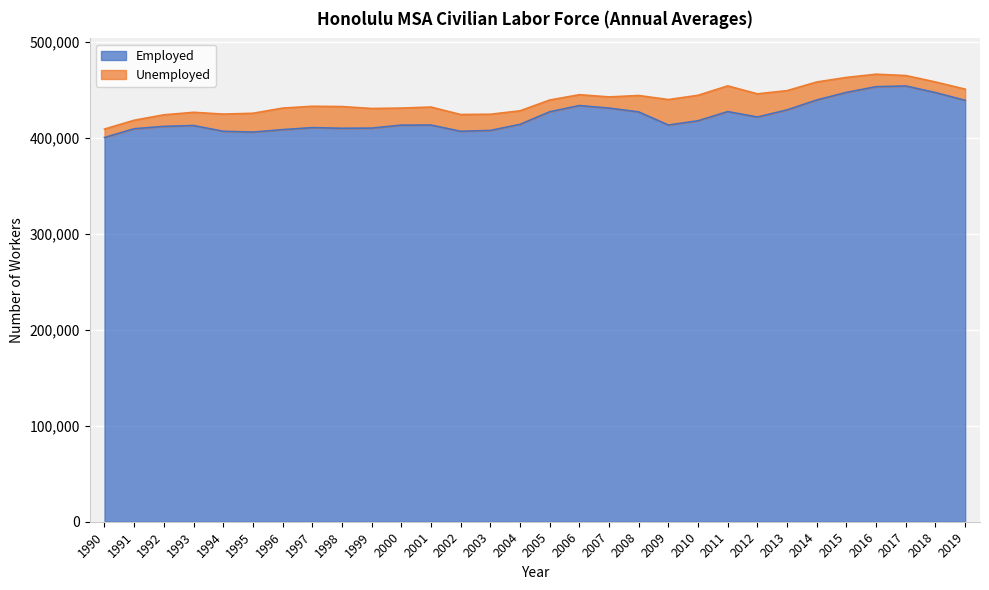

Where is the first local minimum?

1995